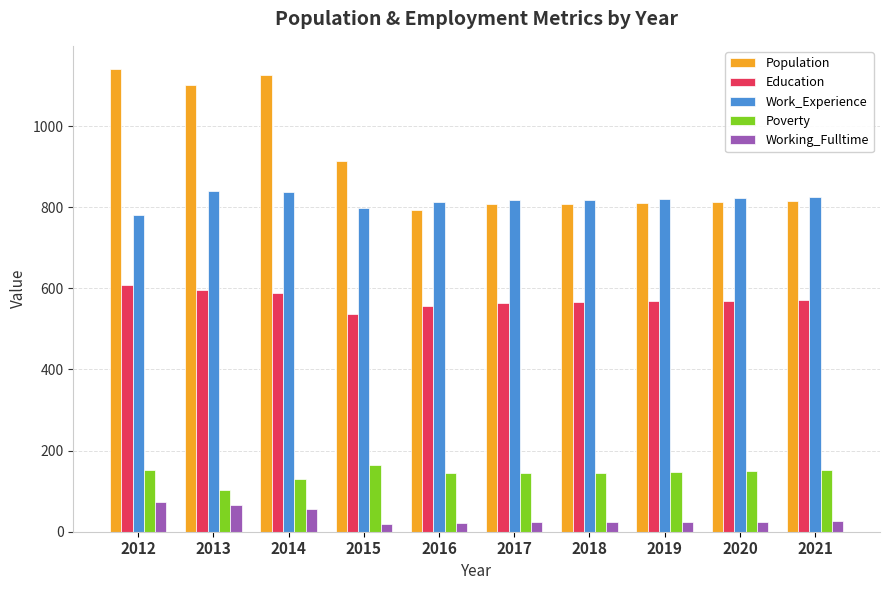

What is the value of the Working_Fulltime bar at the 7th from the left?

24